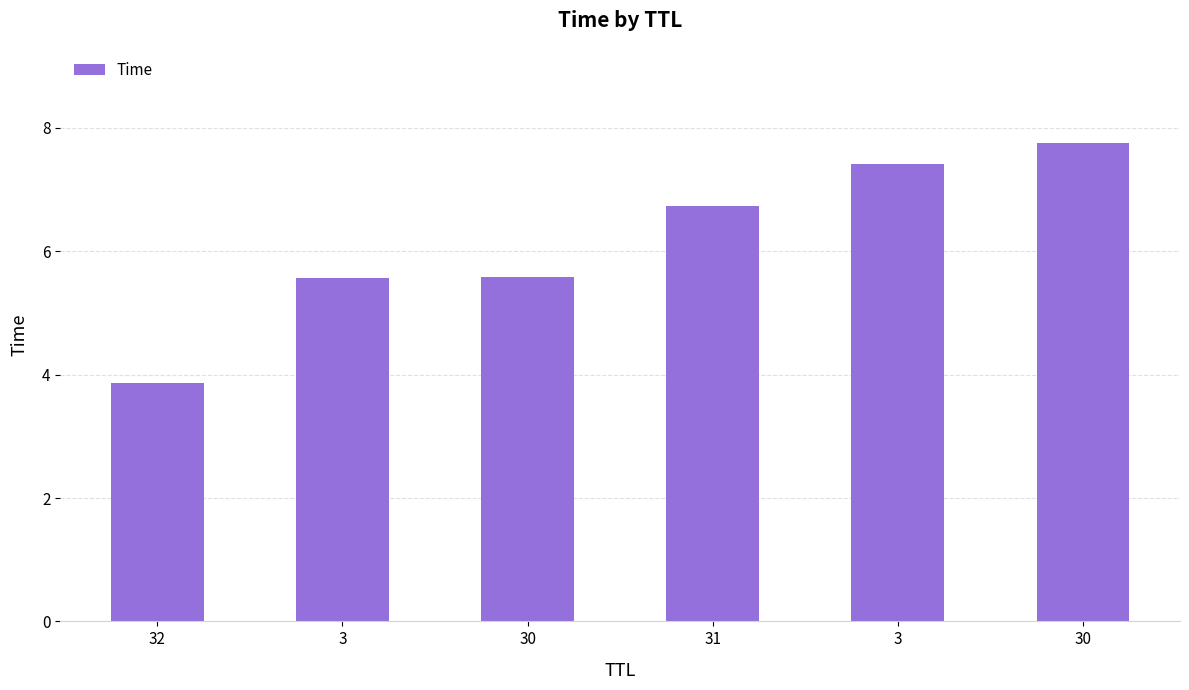

How many categories are shown in the chart?

6